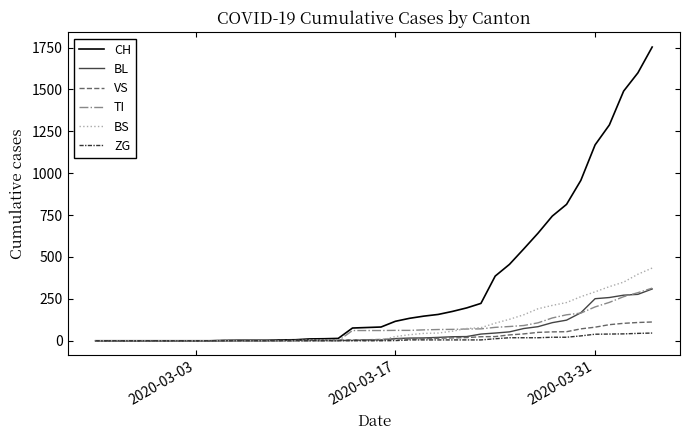

Which series has the largest total across all categories?

CH